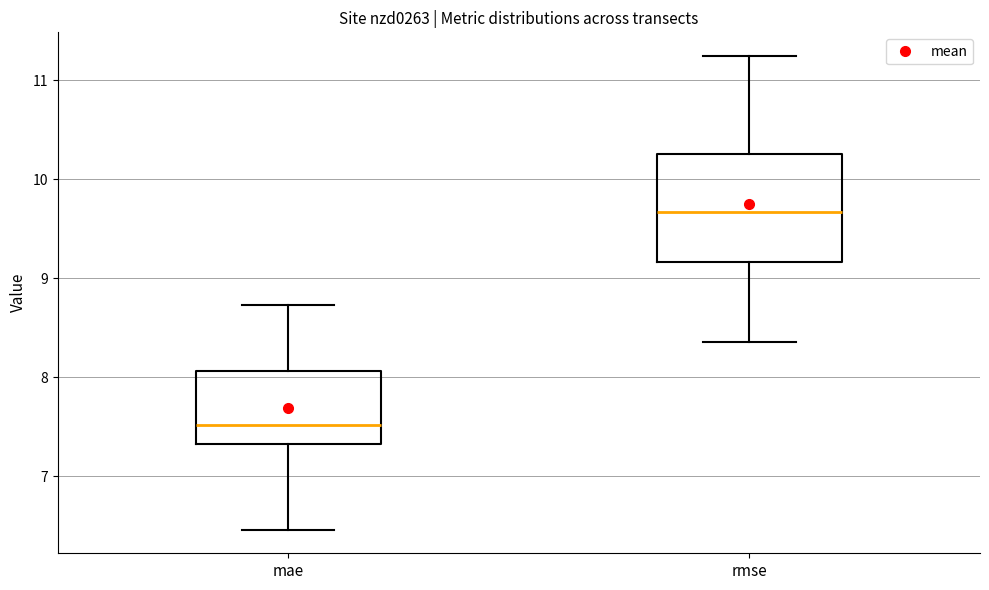

Which box has the lowest median line?

mae